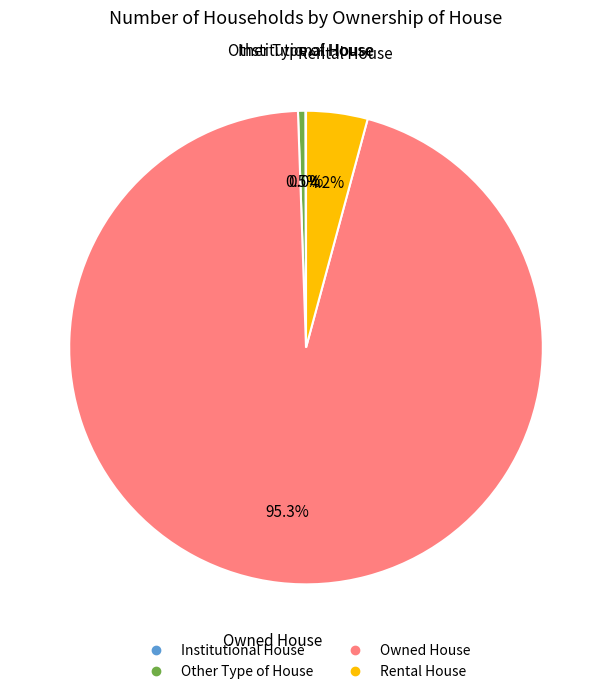

Which slice is the largest?

Owned House